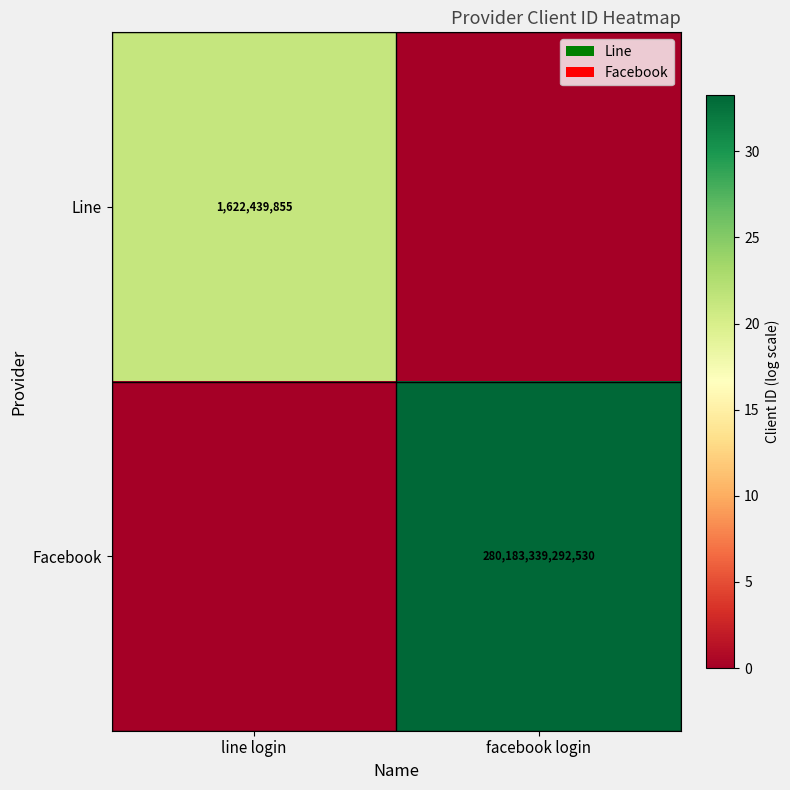

The Line series shows 2792532635 at line login. True or false?

False